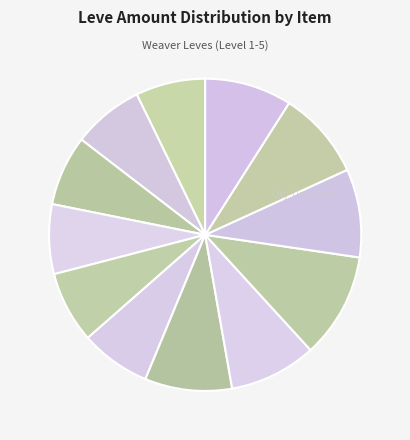

Count the number of slices in the pie.

12